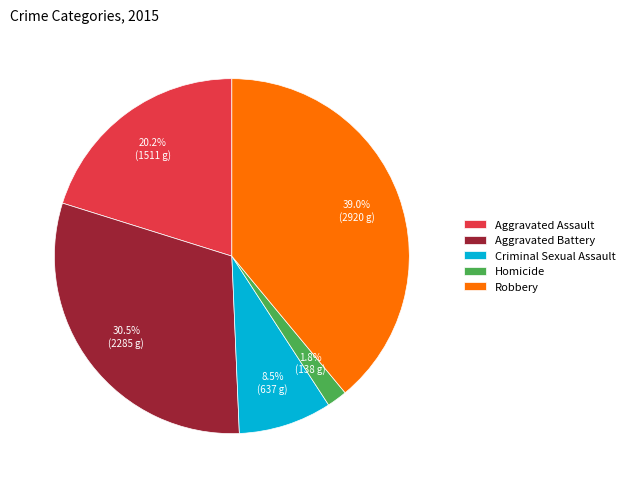

Which category has the smallest portion of the pie?

Homicide